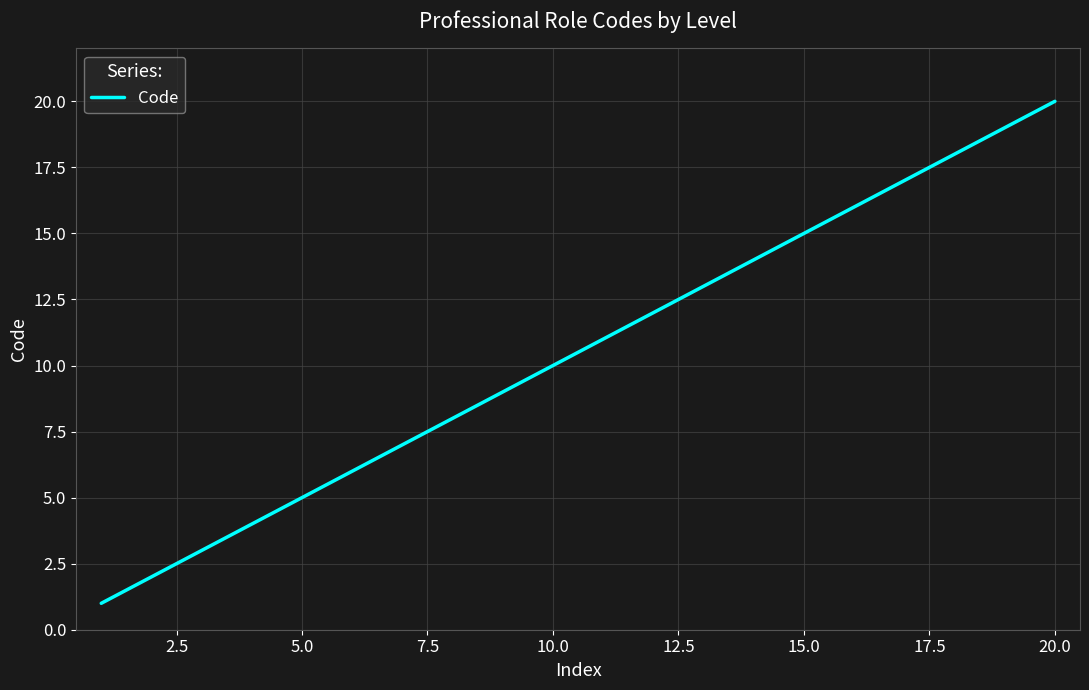

True or false: the data has more than 0 interior local peaks.

False